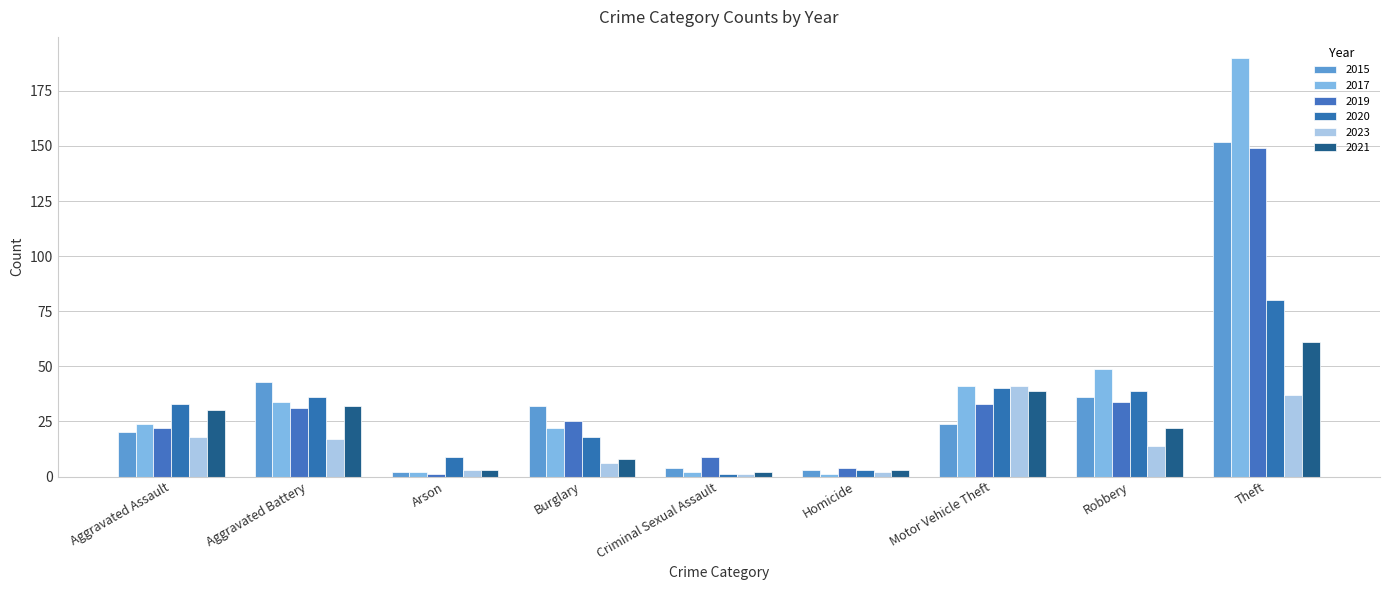

Is the value of 2023 at Homicide greater than the value of 2017 at Motor Vehicle Theft?

No